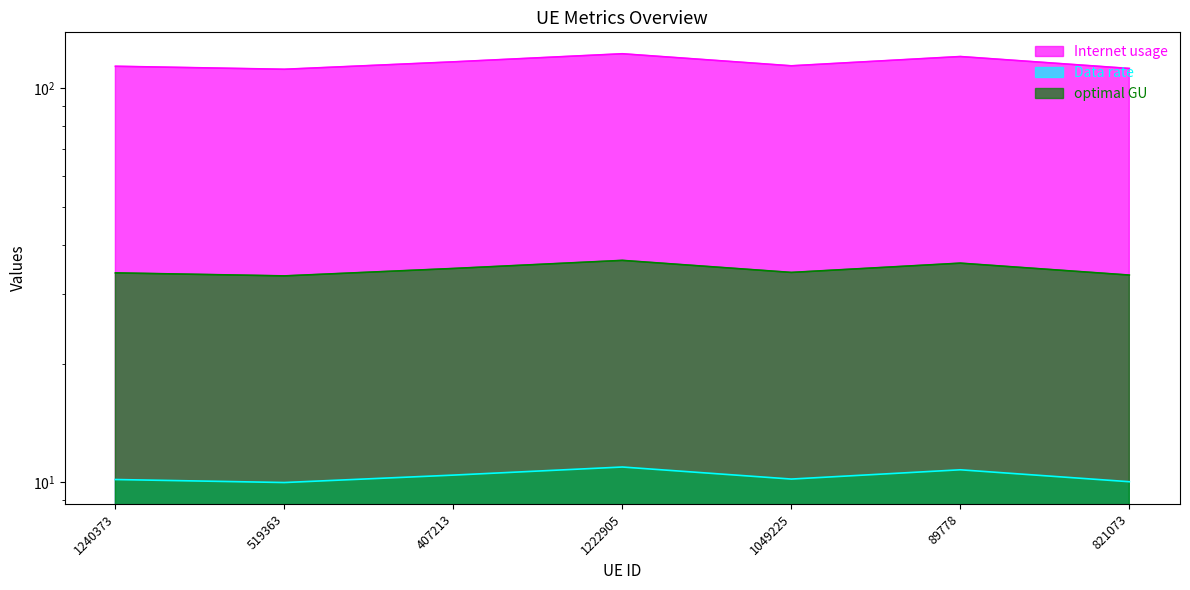

At which label is optimal GU closest to 34?

1240373